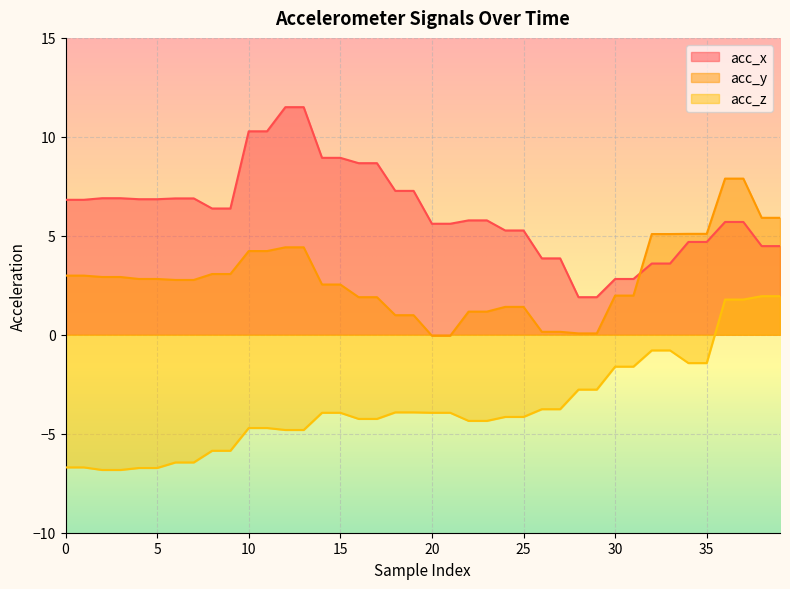

What are all the series names shown in the legend?

acc_x, acc_y, acc_z